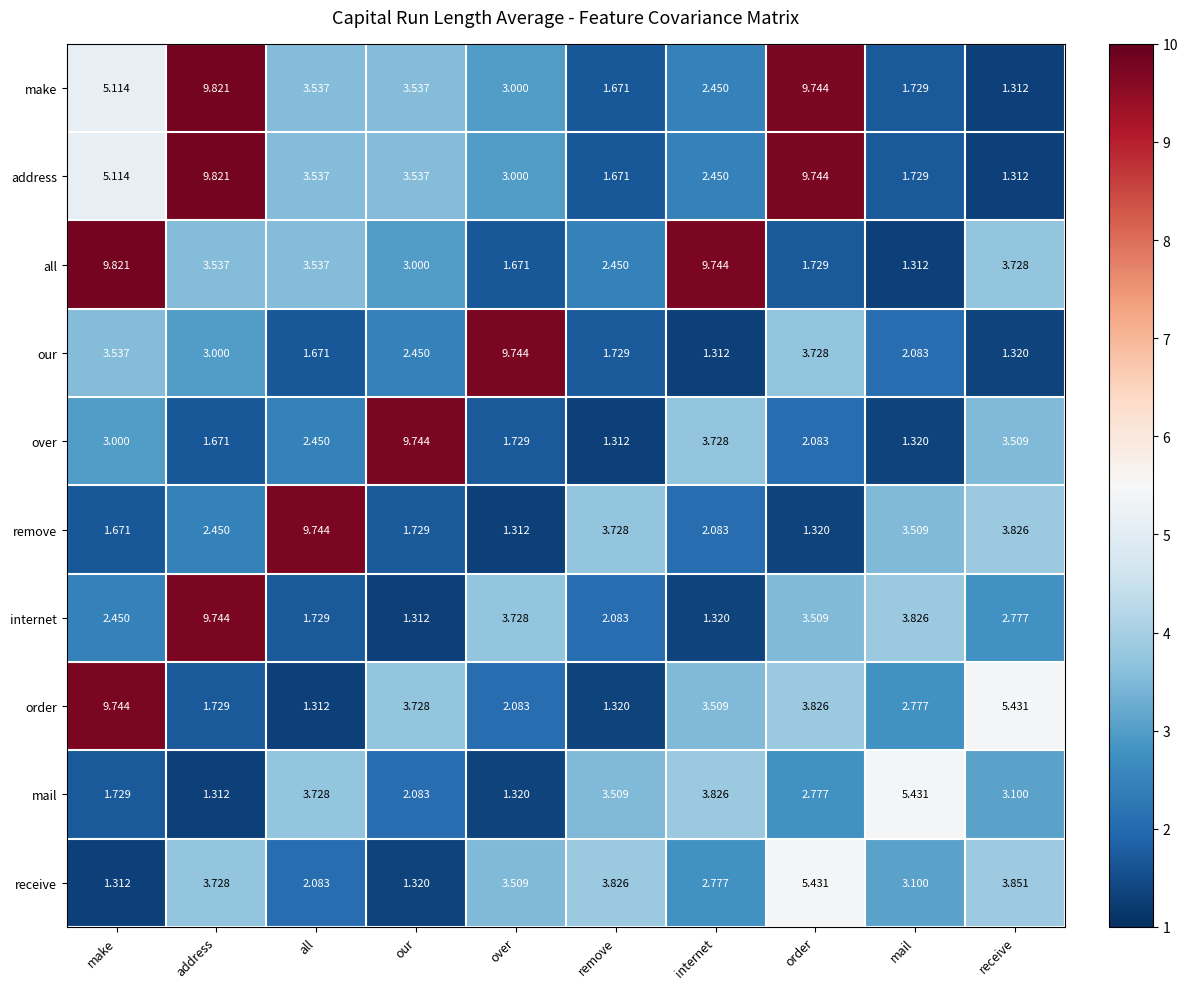

At which category is the sum across all series the highest?

address